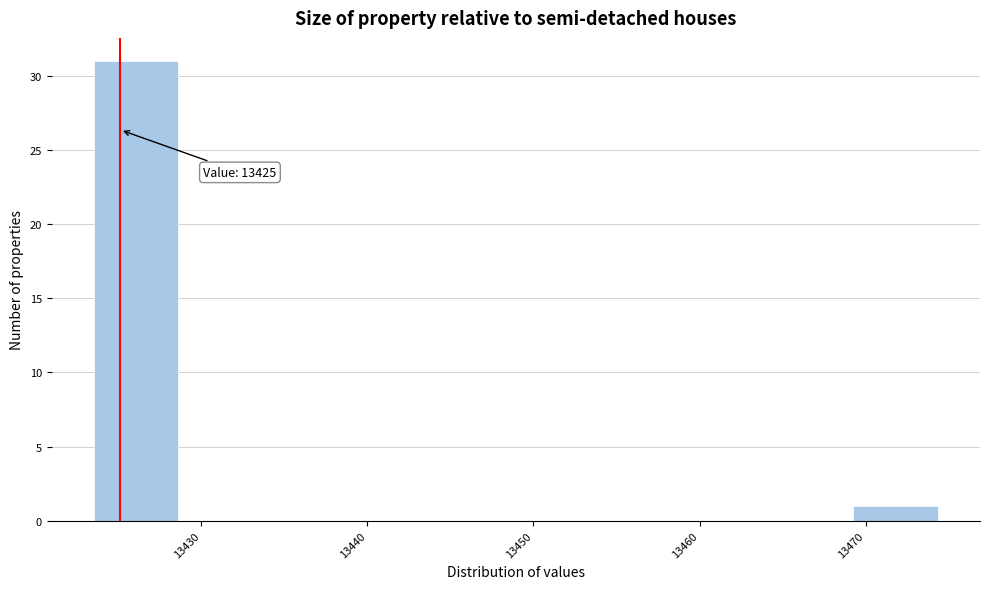

Which range on the x-axis has the tallest bar?

13424 to 13429